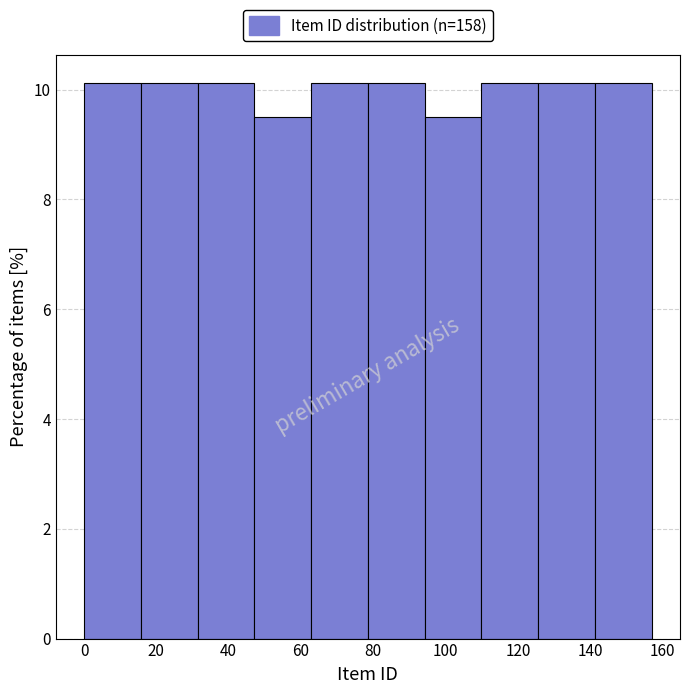

Reading left to right, list every bar in this chart as the range it spans on the x-axis followed by its height. Neither the bar edges nor the heights are printed on the chart, so give them approximately, as read against the axes.

0 to 16: 10.2
16 to 32: 10.2
32 to 48: 10.2
48 to 62: 9.4
62 to 78: 10.2
78 to 94: 10.2
94 to 110: 9.4
110 to 126: 10.2
126 to 142: 10.2
142 to 158: 10.2